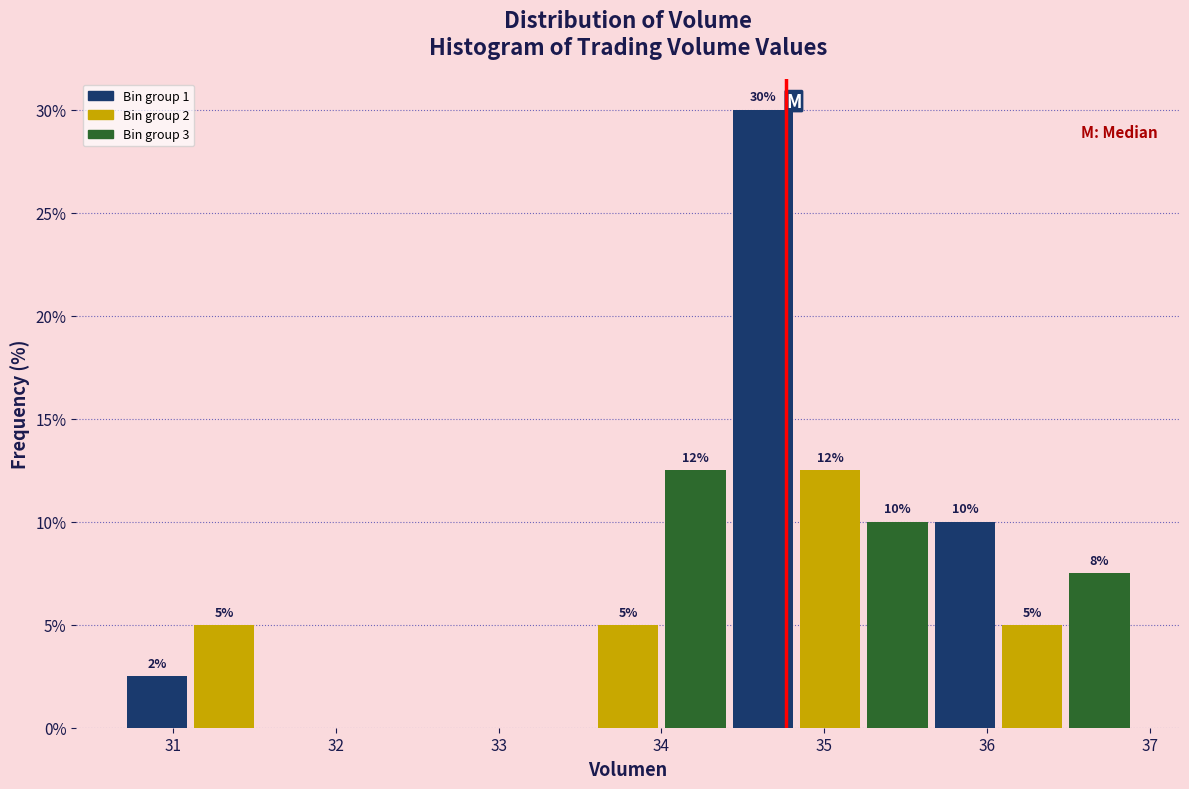

Which range on the x-axis has the tallest bar?

34.4 to 34.8